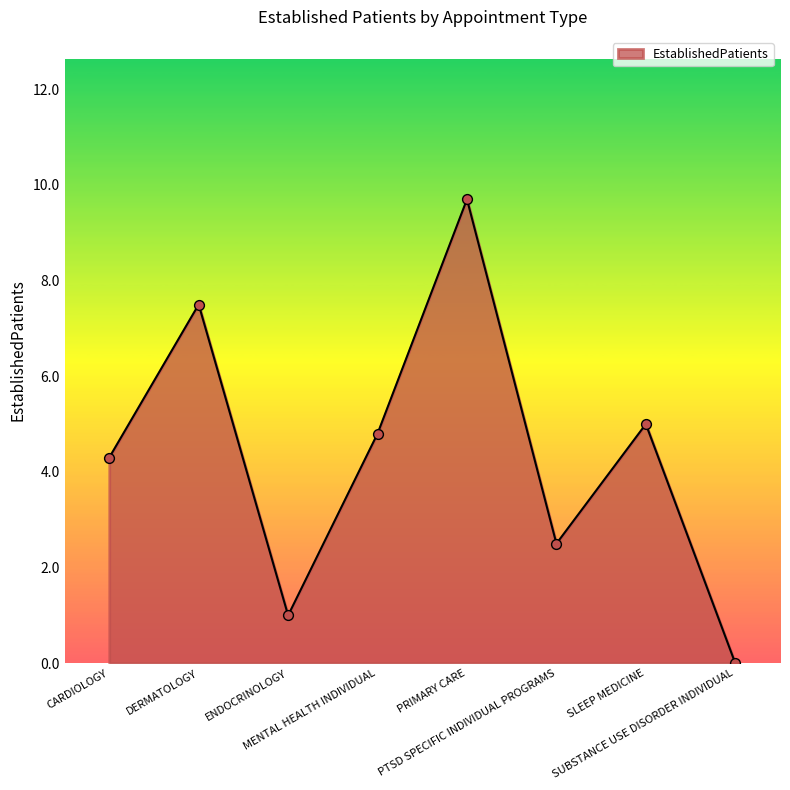

What is the change in value from CARDIOLOGY to MENTAL HEALTH INDIVIDUAL?

+0.5